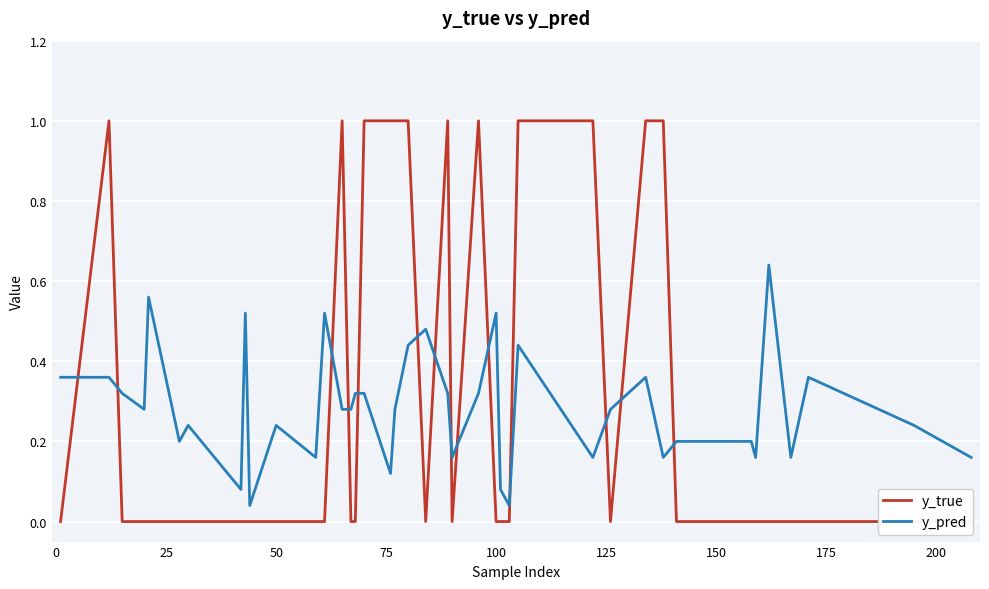

What is the value of the y_pred point at the 29th from the left?

0.2